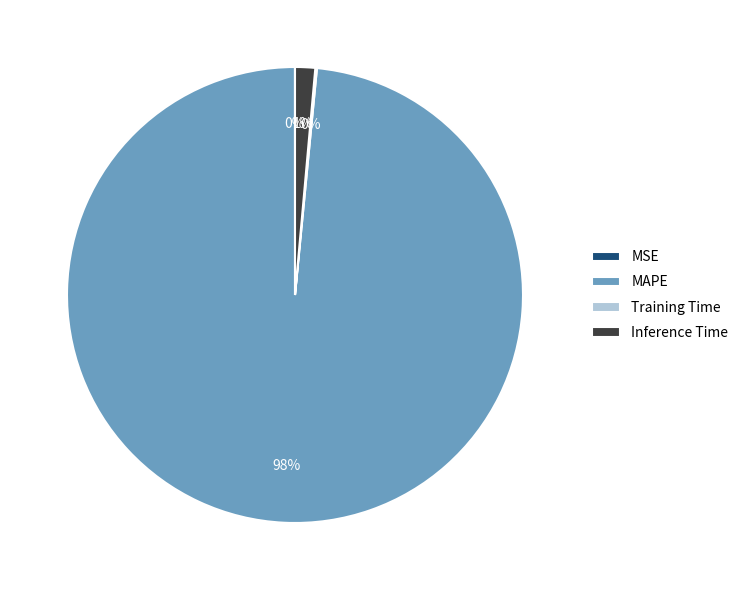

What is the largest slice in the pie chart?

MAPE